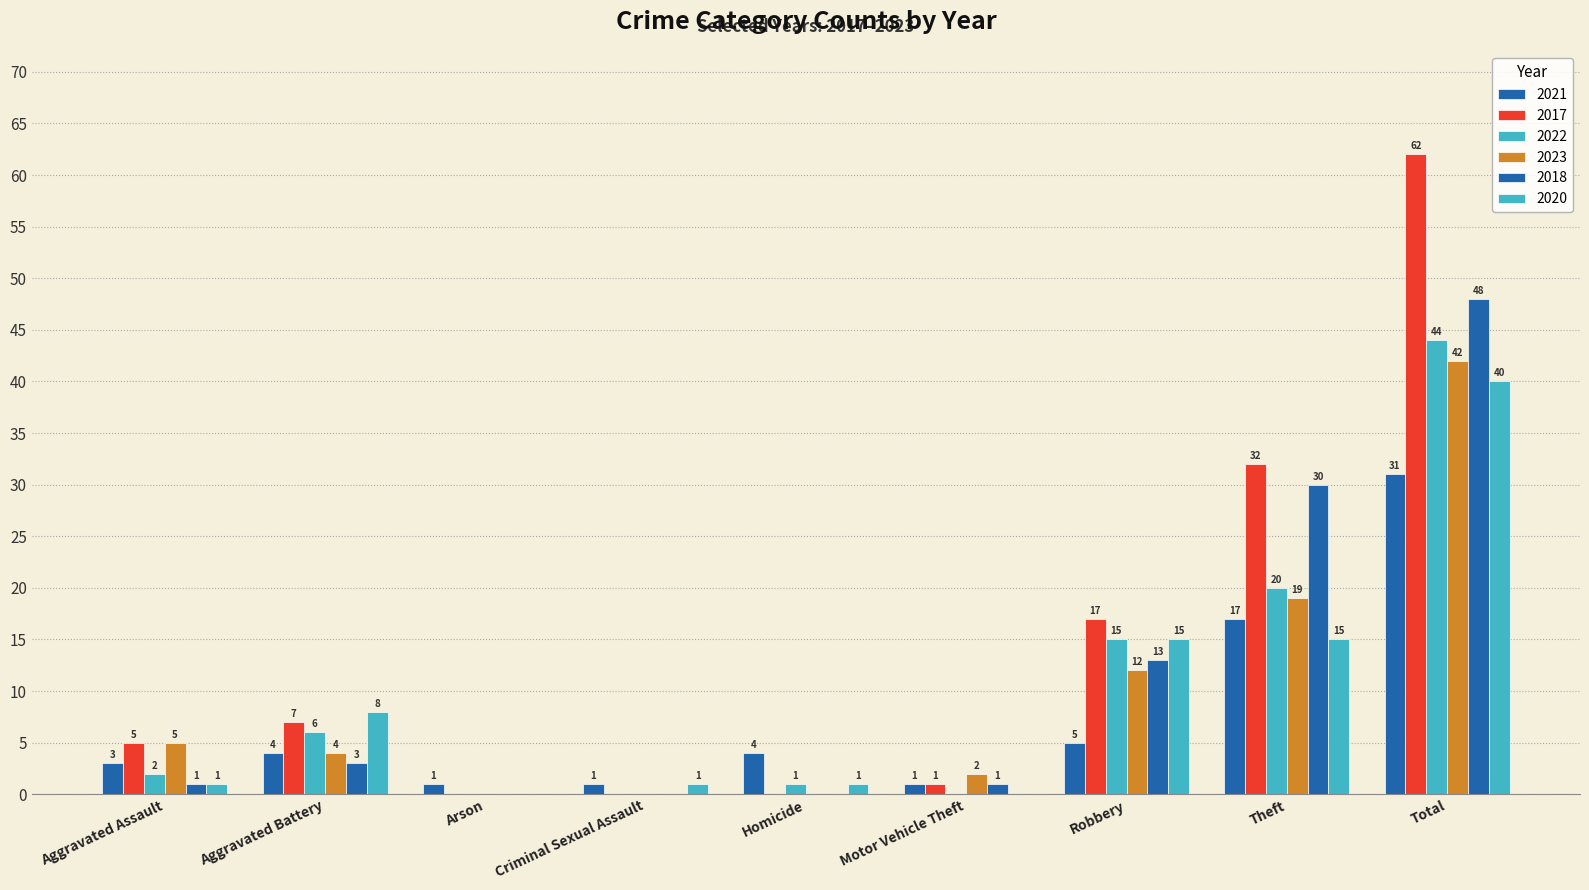

What position from the left is Robbery?

7